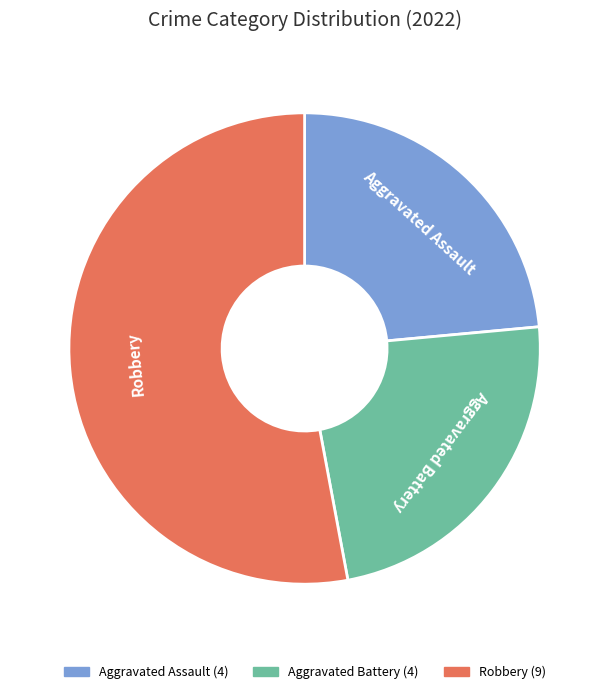

Does any single category account for the majority?

Yes